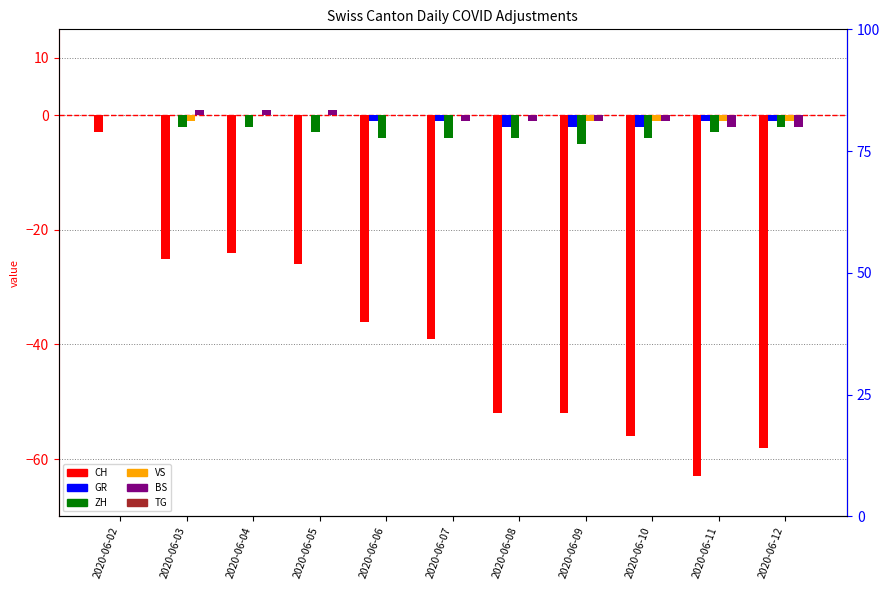

Reading right to left, transcribe all the data shown in this chart.

CH: -58	-63	-56	-52	-52	-39	-36	-26	-24	-25	-3
GR: -1	-1	-2	-2	-2	-1	-1	0	0	0	0
ZH: -2	-3	-4	-5	-4	-4	-4	-3	-2	-2	0
VS: -1	-1	-1	-1	0	0	0	0	0	-1	0
BS: -2	-2	-1	-1	-1	-1	0	1	1	1	0
TG: 0	0	0	0	0	0	0	0	0	0	0